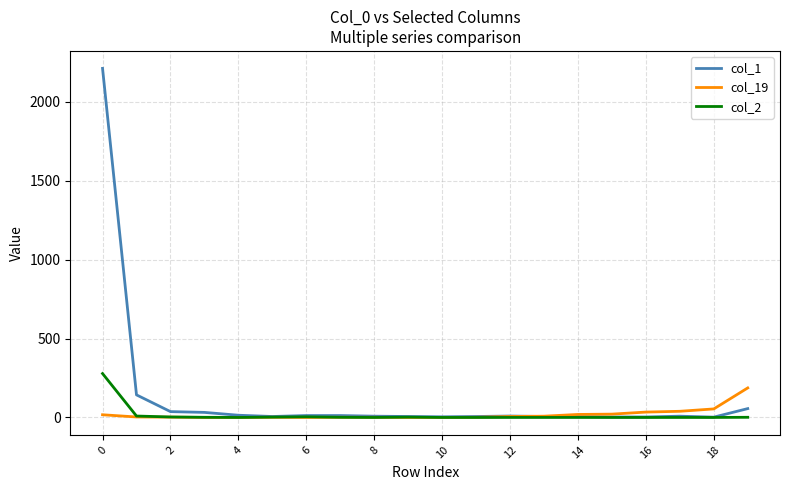

What is the maximum value shown in the chart?

2211